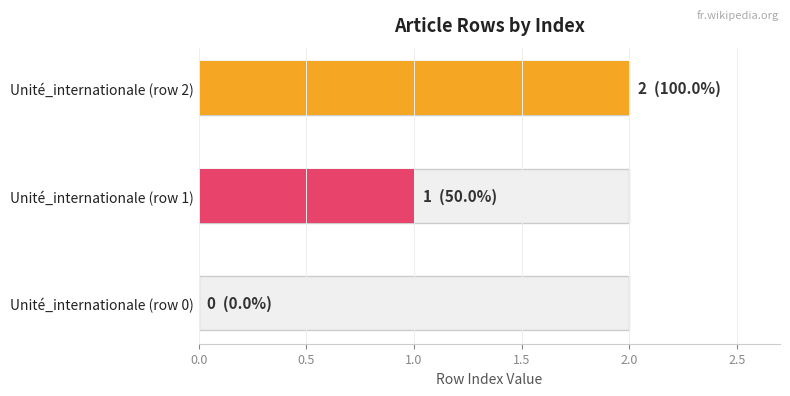

Count the number of values greater than 1.

1